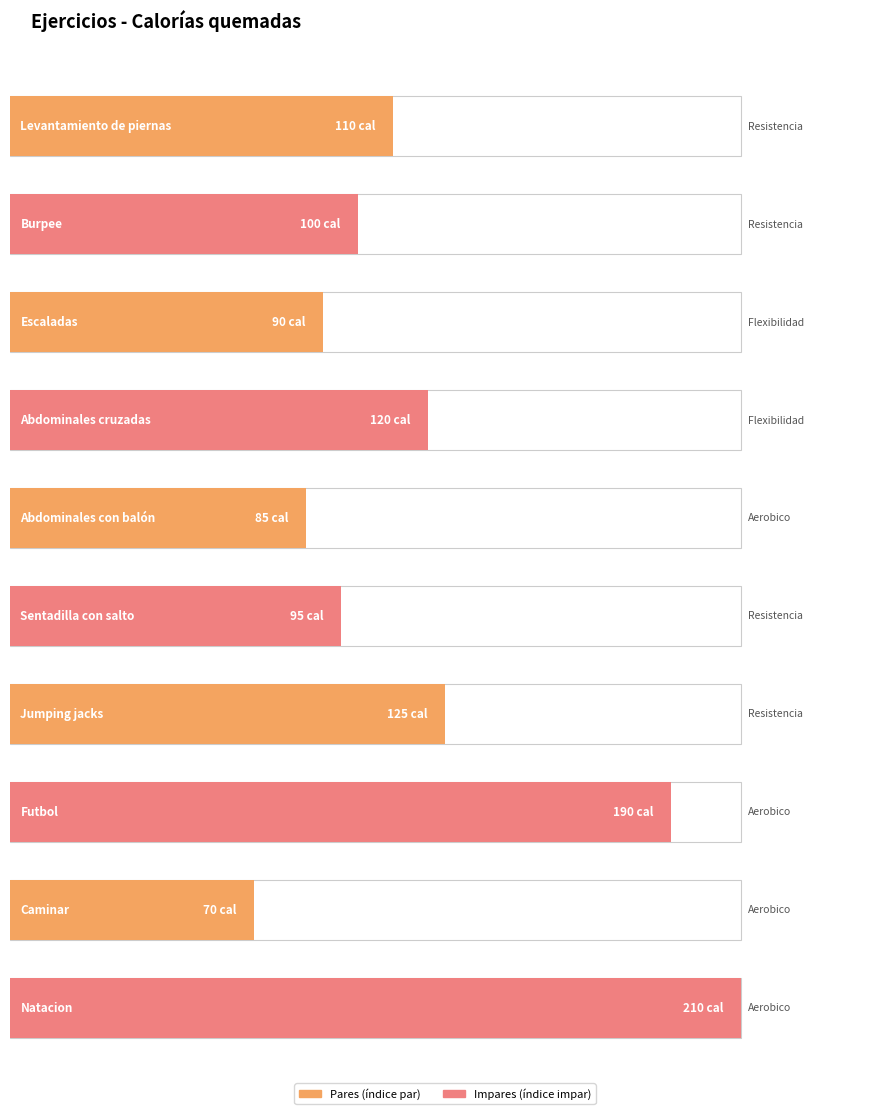

What is the average value?

120